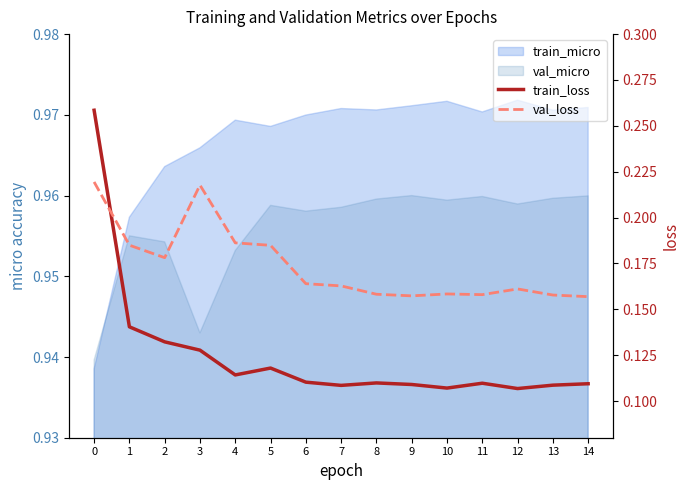

Reading left to right, extract all data points from this chart.

train_loss: 0=0.3	1=0.1	2=0.1	3=0.1	4=0.1	5=0.1	6=0.1	7=0.1	8=0.1	9=0.1	10=0.1	11=0.1	12=0.1	13=0.1	14=0.1
val_loss: 0=0.2	1=0.2	2=0.2	3=0.2	4=0.2	5=0.2	6=0.2	7=0.2	8=0.2	9=0.2	10=0.2	11=0.2	12=0.2	13=0.2	14=0.2